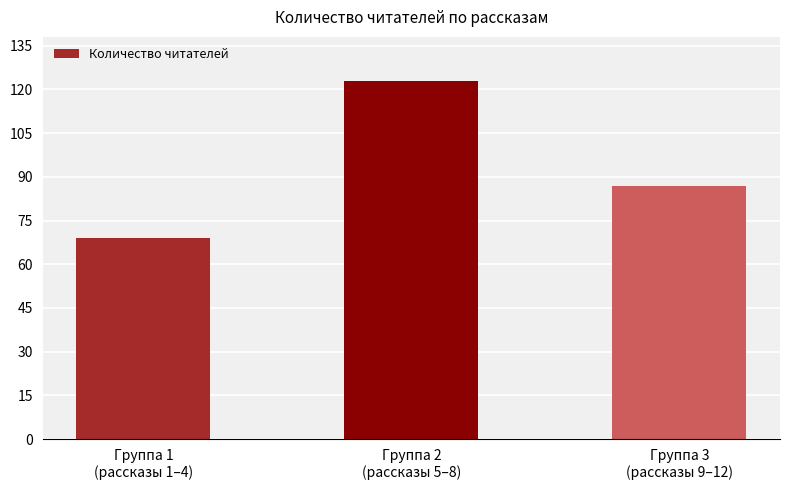

Reading left to right, list all the values displayed in this chart.

Группа 1
(рассказы 1–4)=69	Группа 2
(рассказы 5–8)=123	Группа 3
(рассказы 9–12)=87